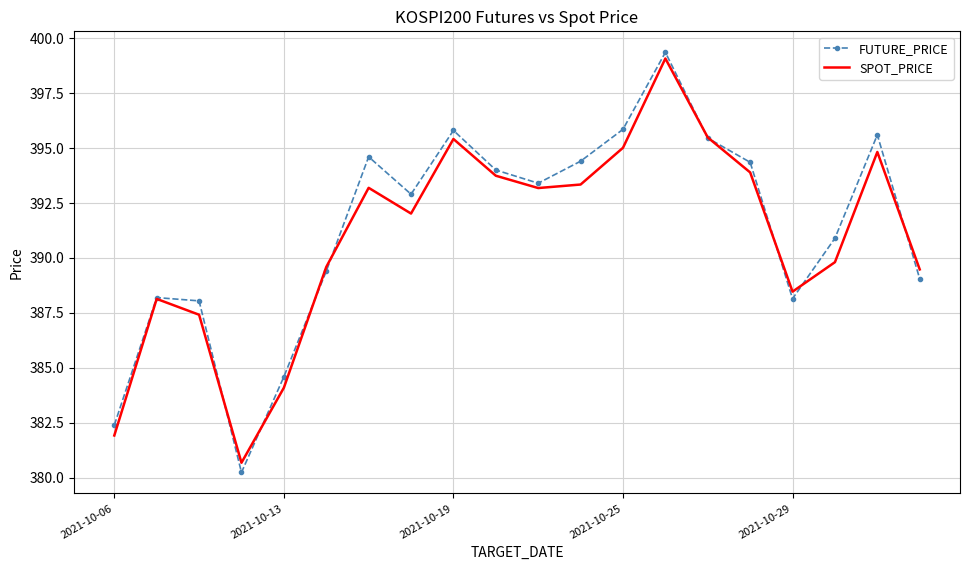

What is the maximum value for FUTURE_PRICE?

399.4